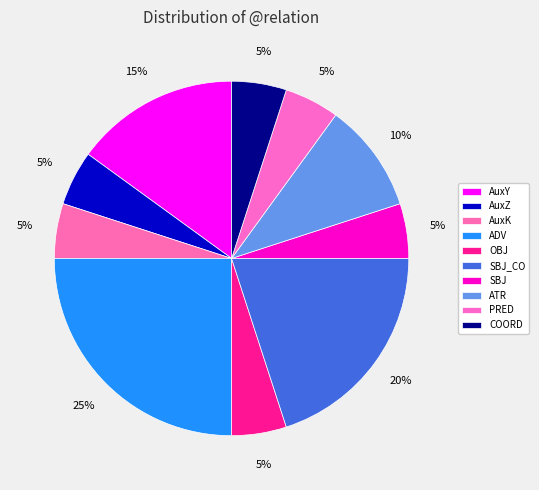

What percentage is the COORD slice, to the nearest percent?

5%